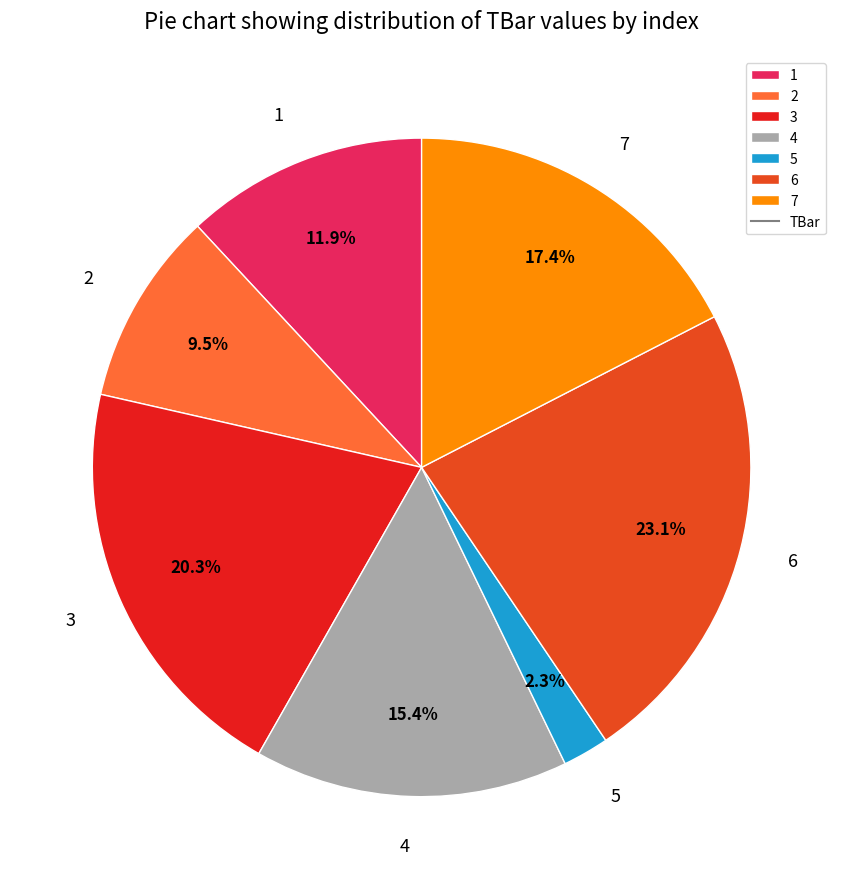

Which slice is the largest?

6